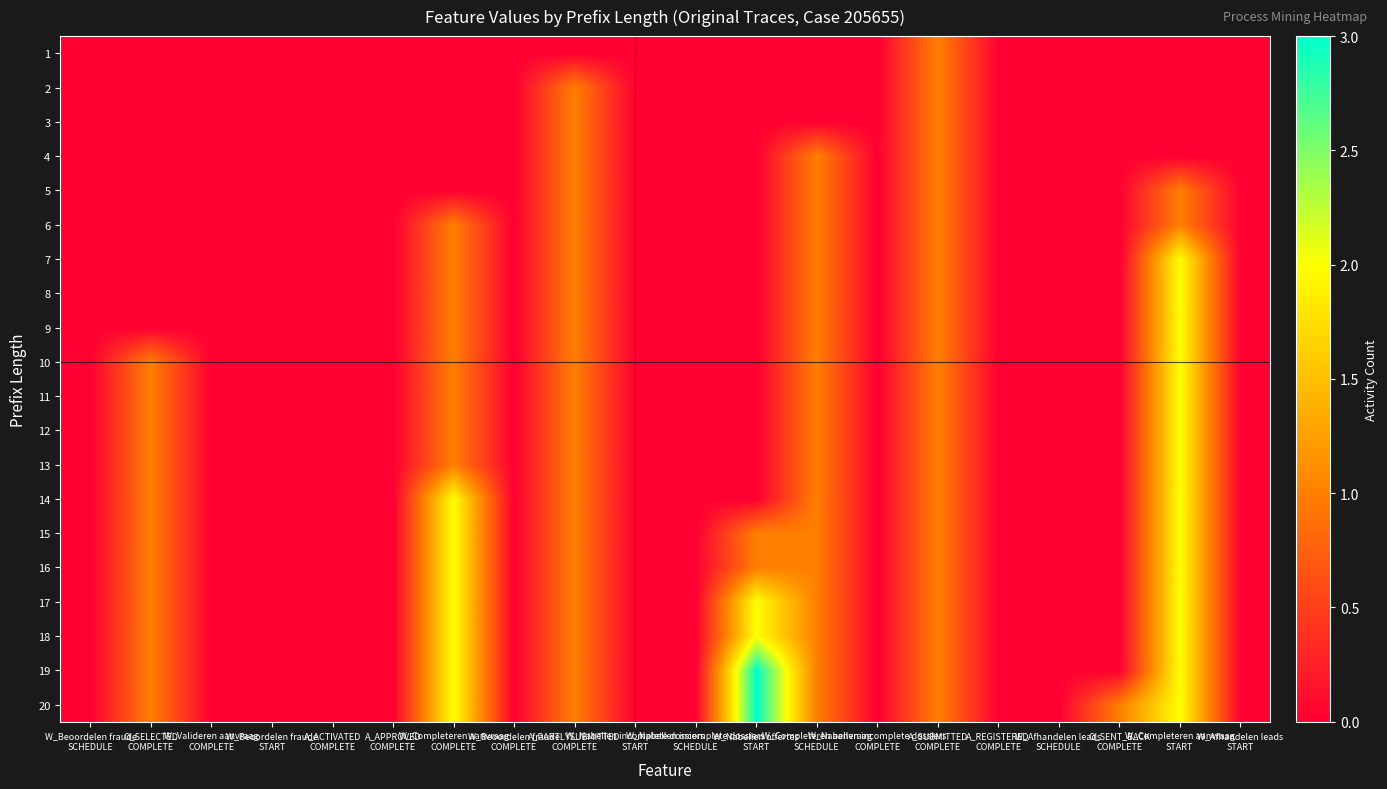

Which category has the highest value across all series?

W_Nabellen offertes
START